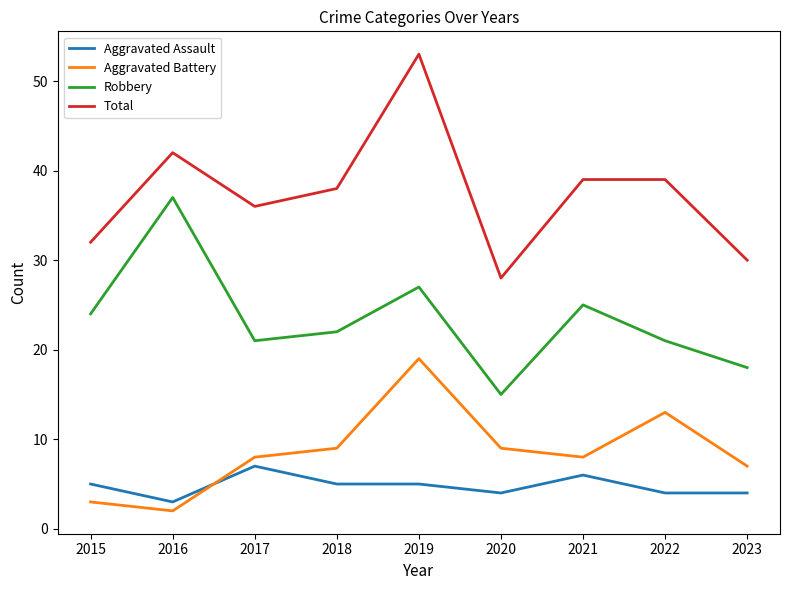

What is the spread (max minus min) of values at 2019?

48